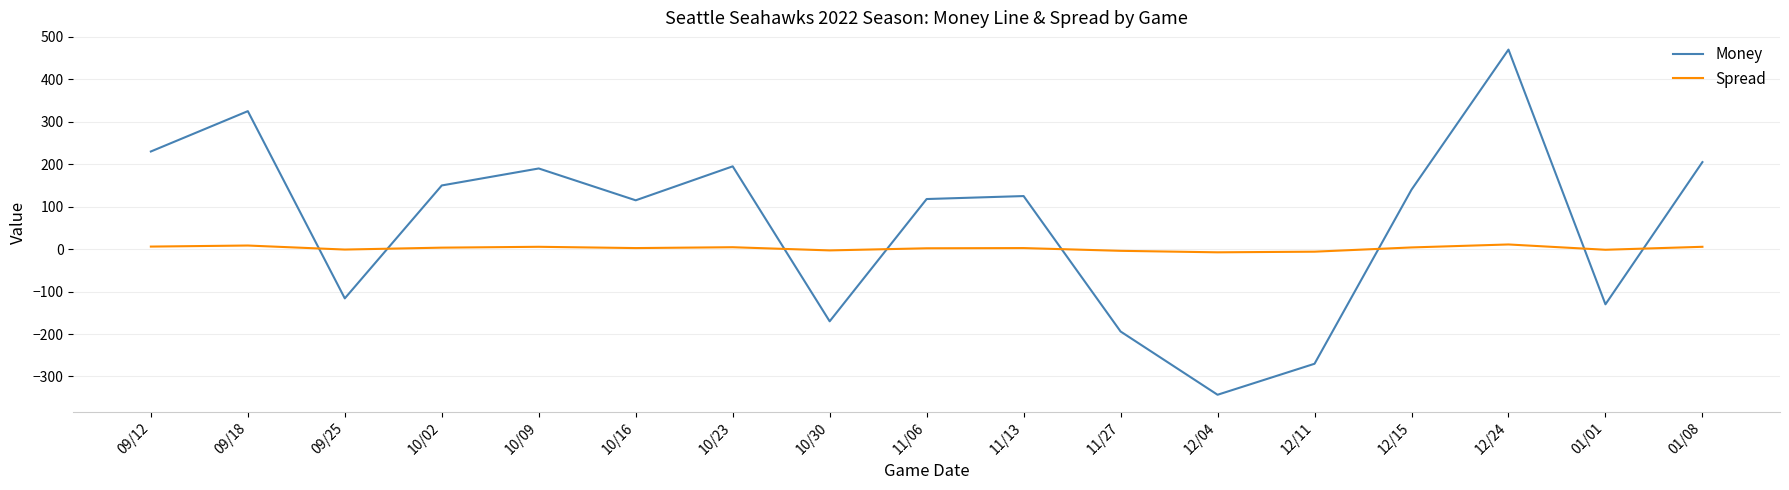

What is the difference between the maximum and minimum values in the Spread series?

18.5